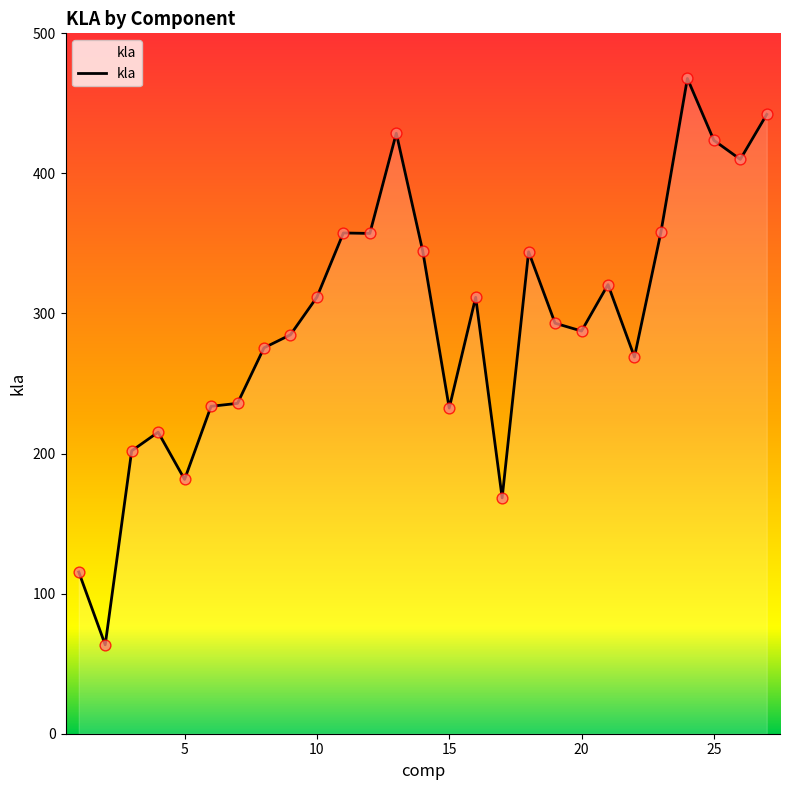

What is the maximum value shown in the chart?

467.8